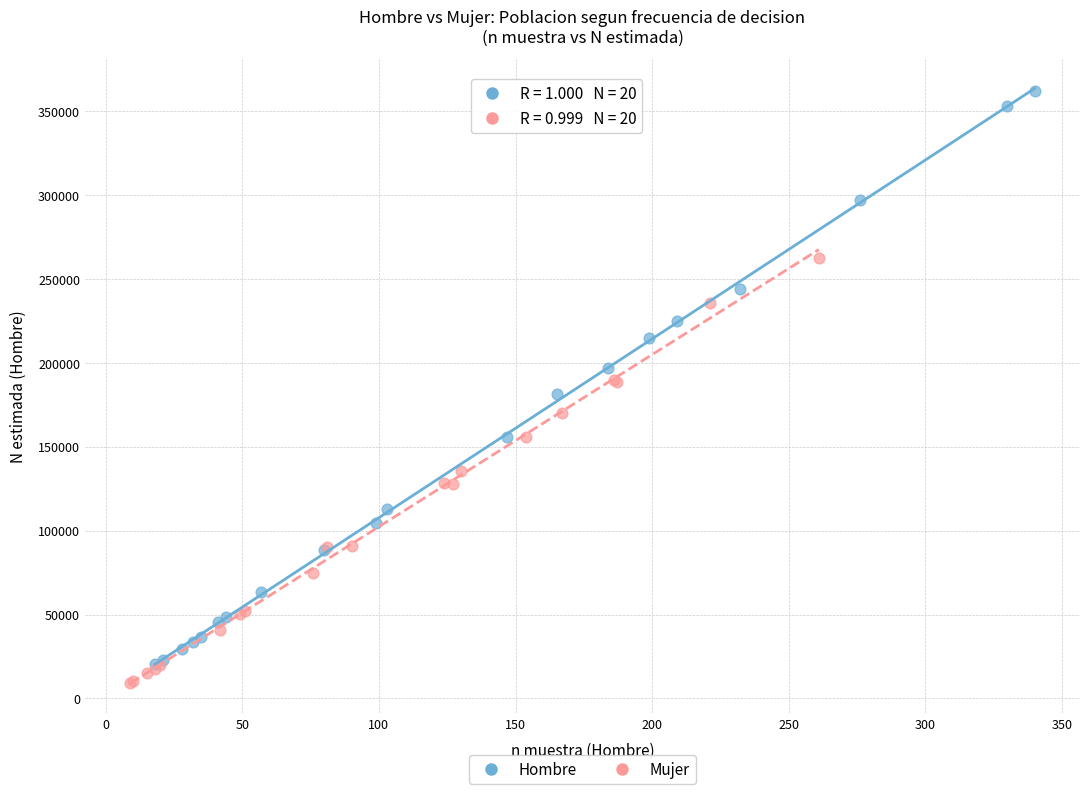

Which series contains the highest Y value?

Hombre